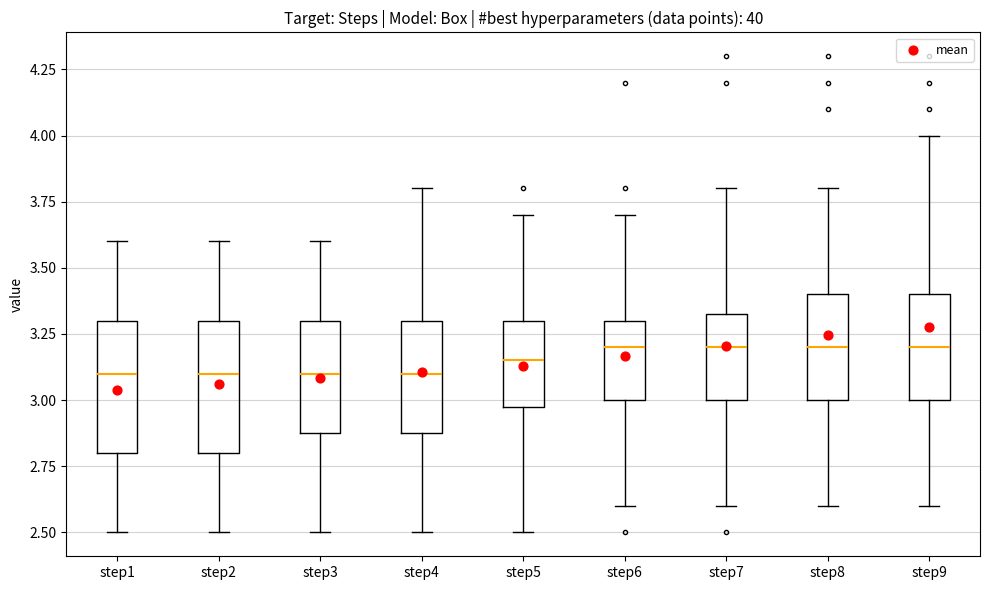

Reading left to right, read every box against the y-axis: the position of its median line, the range the box covers, and the ends of its whiskers. The values are not printed on the chart, so give them approximately, as read against the axis.

step1: median 3.10, box 2.80 to 3.30, whiskers 2.50 to 3.60
step2: median 3.10, box 2.80 to 3.30, whiskers 2.50 to 3.60
step3: median 3.10, box 2.90 to 3.30, whiskers 2.50 to 3.60
step4: median 3.10, box 2.90 to 3.30, whiskers 2.50 to 3.80
step5: median 3.15, box 3.00 to 3.30, whiskers 2.50 to 3.70
step6: median 3.20, box 3.00 to 3.30, whiskers 2.60 to 3.70
step7: median 3.20, box 3.00 to 3.35, whiskers 2.60 to 3.80
step8: median 3.20, box 3.00 to 3.40, whiskers 2.60 to 3.80
step9: median 3.20, box 3.00 to 3.40, whiskers 2.60 to 4.00